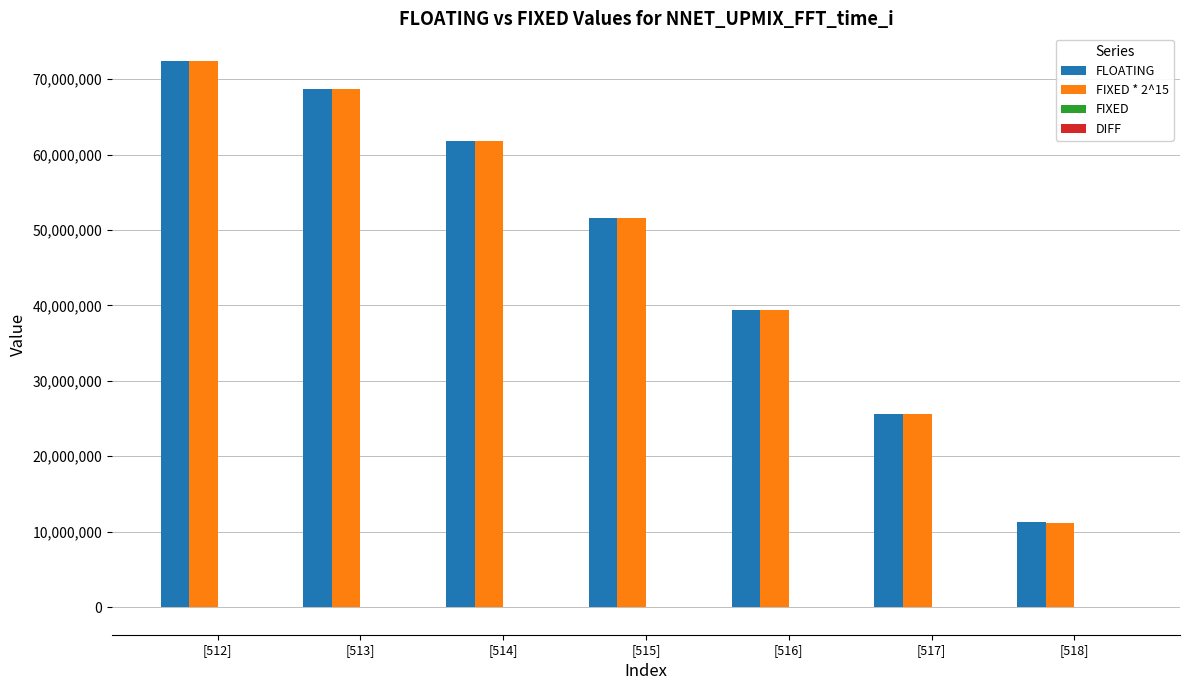

At which category does the chart reach its peak across all series?

[512]